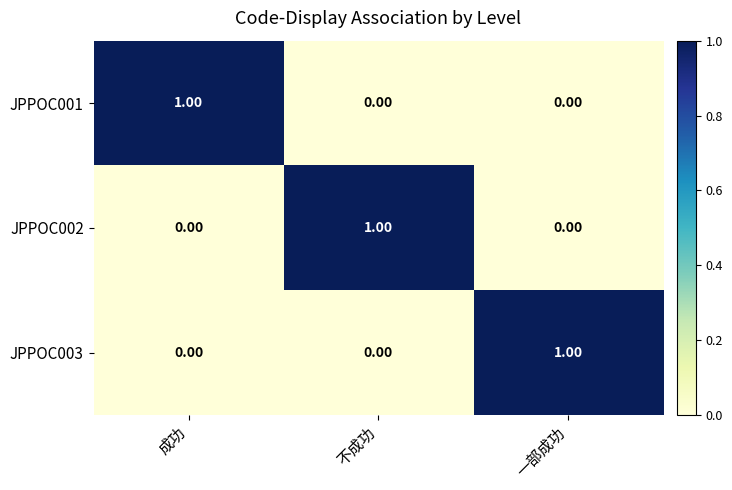

At how many categories does at least one series exceed 0?

3